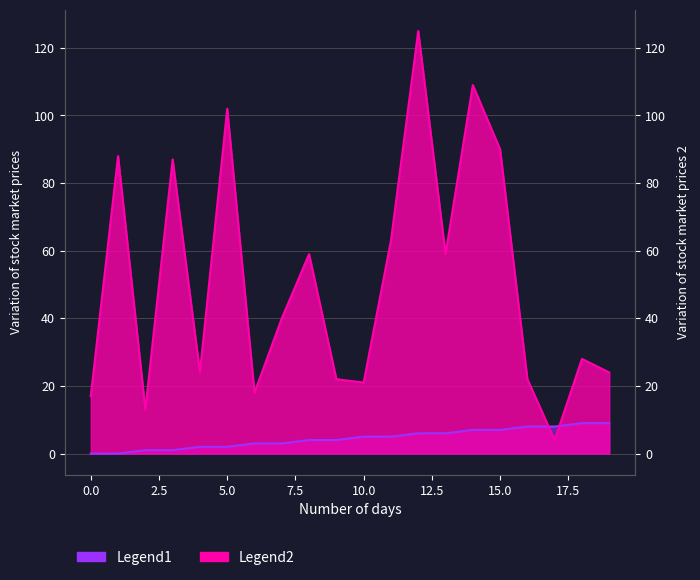

How many lines are shown in the chart?

2